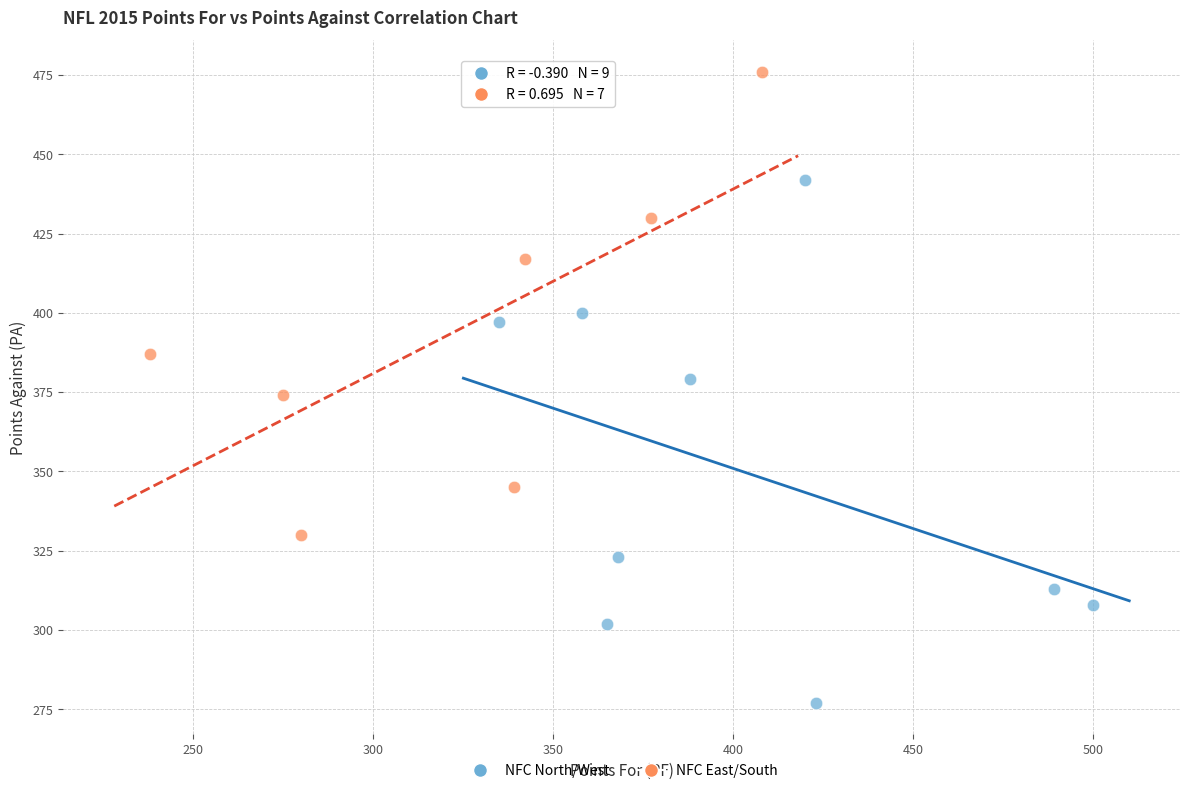

Which series reaches the minimum Y coordinate?

NFC North/West